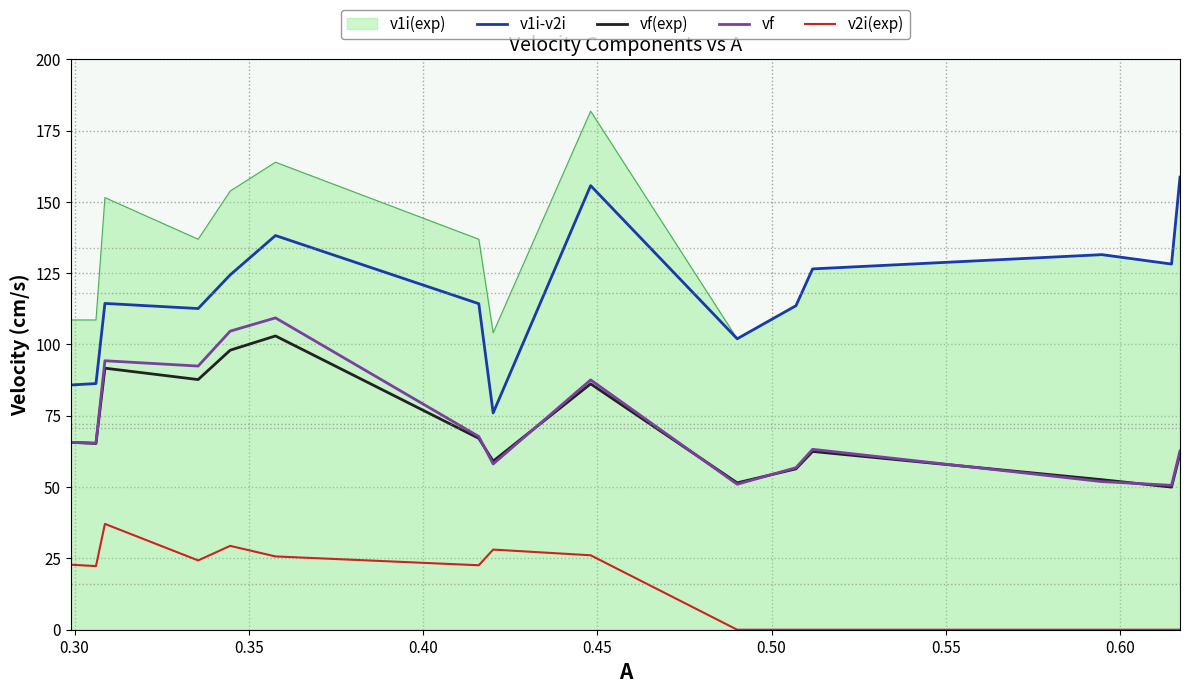

True or false: v1i(exp) and vf(exp) intersect in this chart.

False